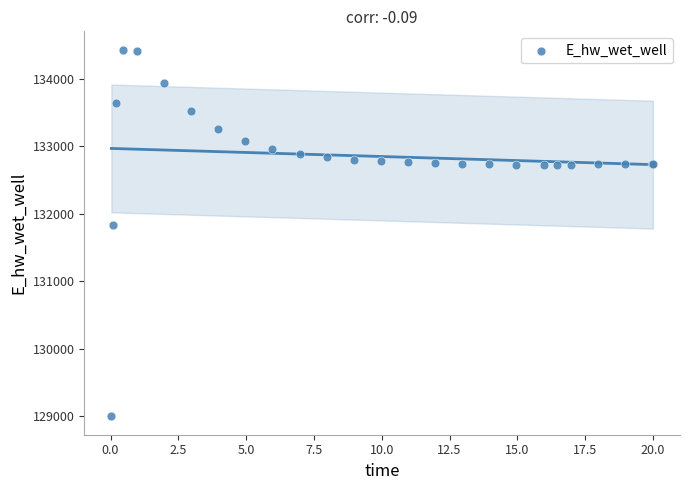

What Y value in the scatter plot is closest to 131712?

131830.4